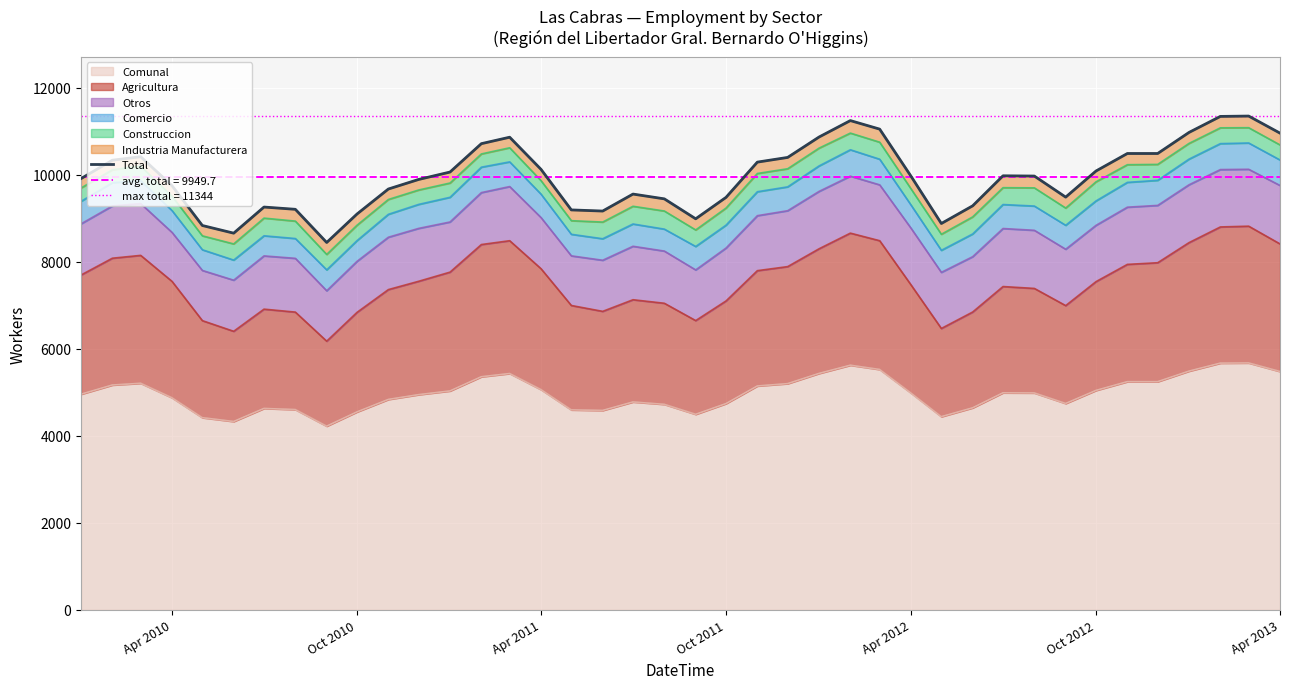

What is the lowest value of the Comunal series?

4220